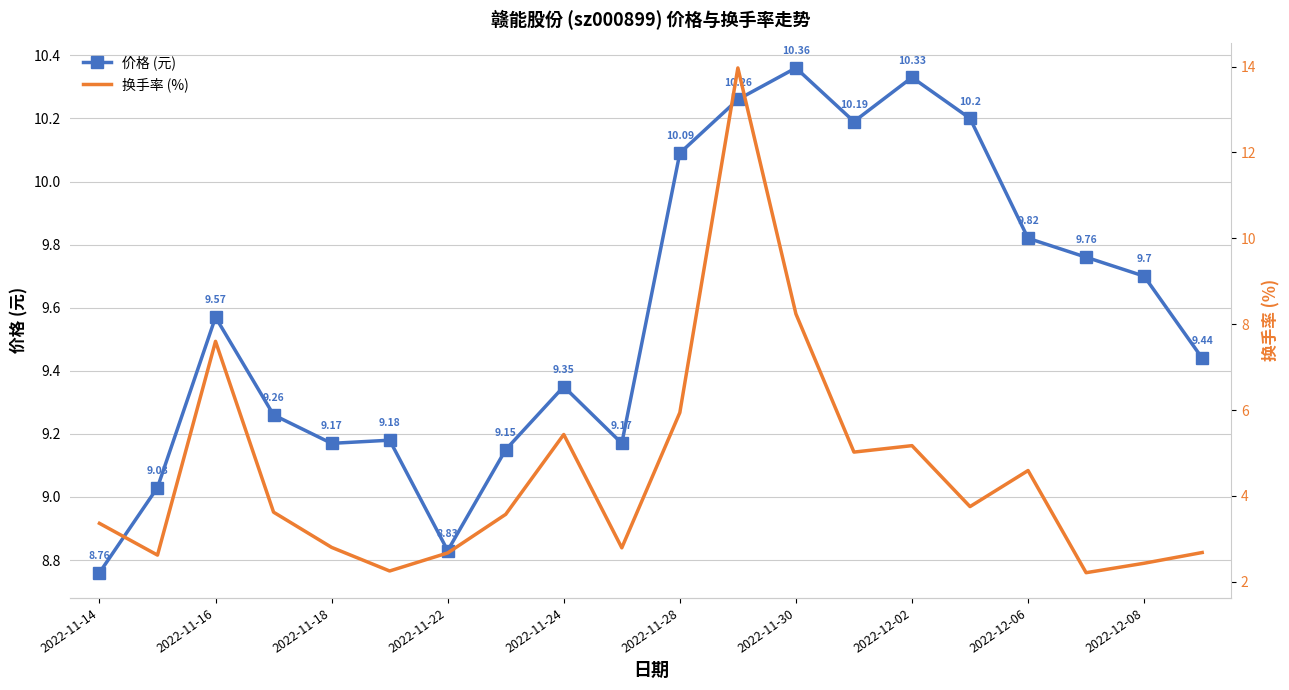

Which series has the widest spread of values?

换手率 (%)